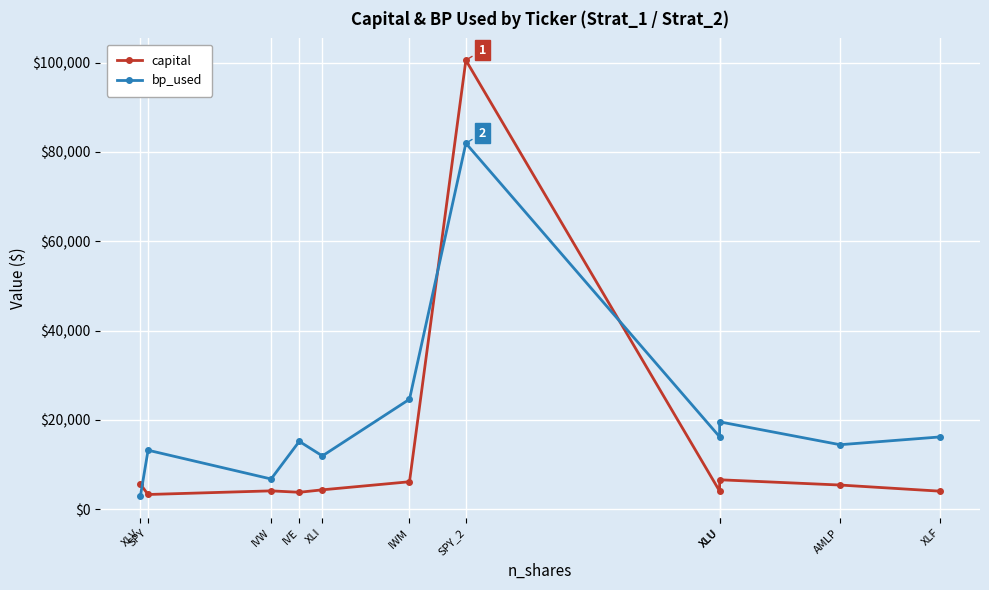

Is the value of capital at XLU greater than the value of bp_used at IWM?

No